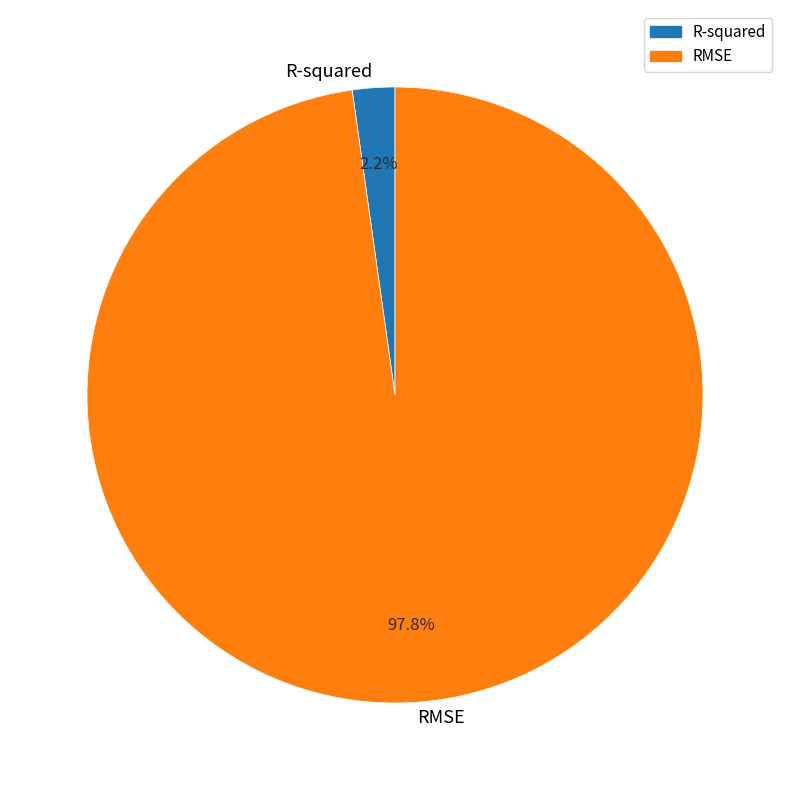

Which category has the smallest portion of the pie?

R-squared